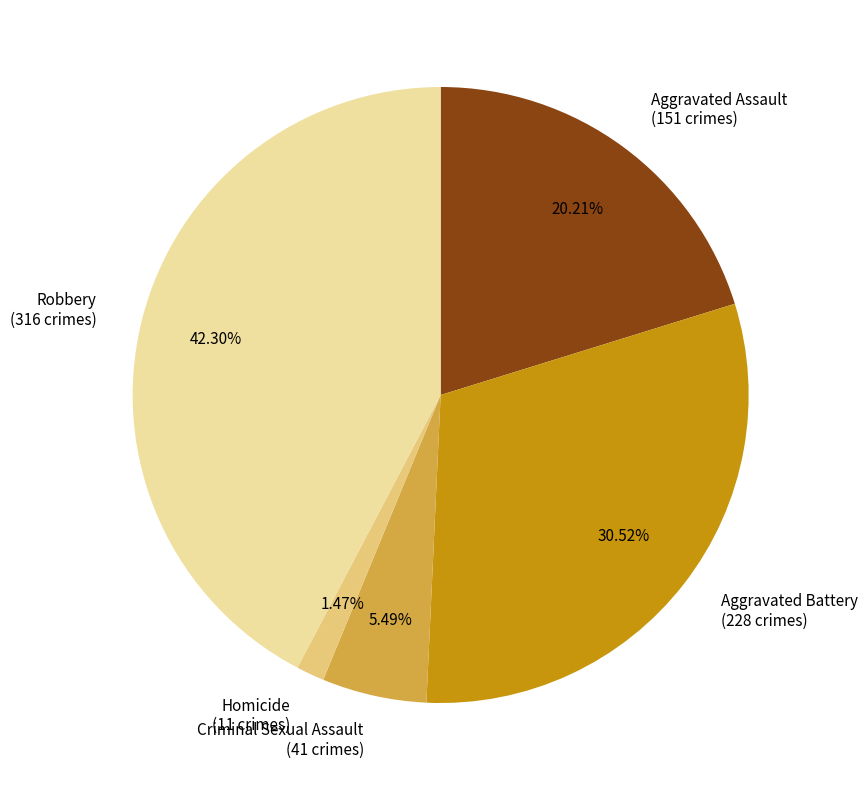

Which category has the biggest portion of the pie?

Robbery